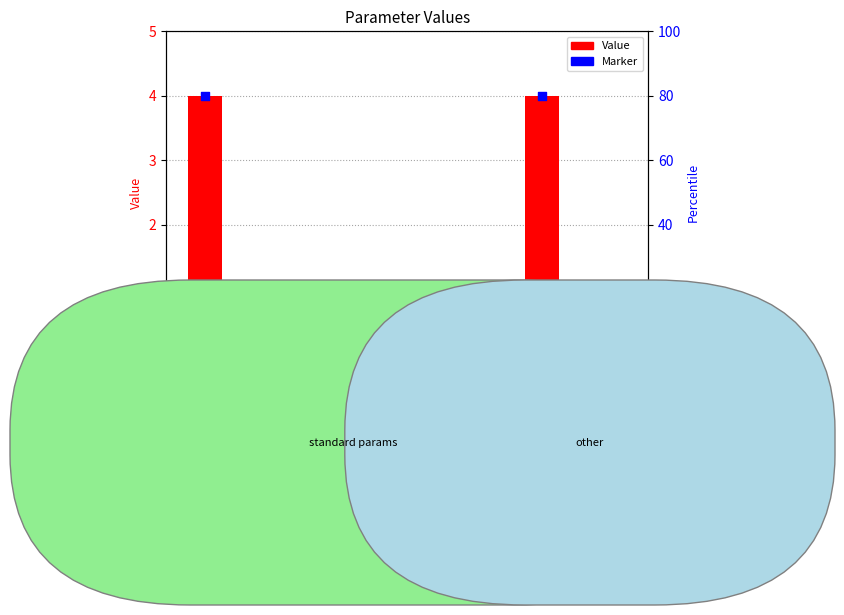

What are all the series names shown in the legend?

Value, Marker